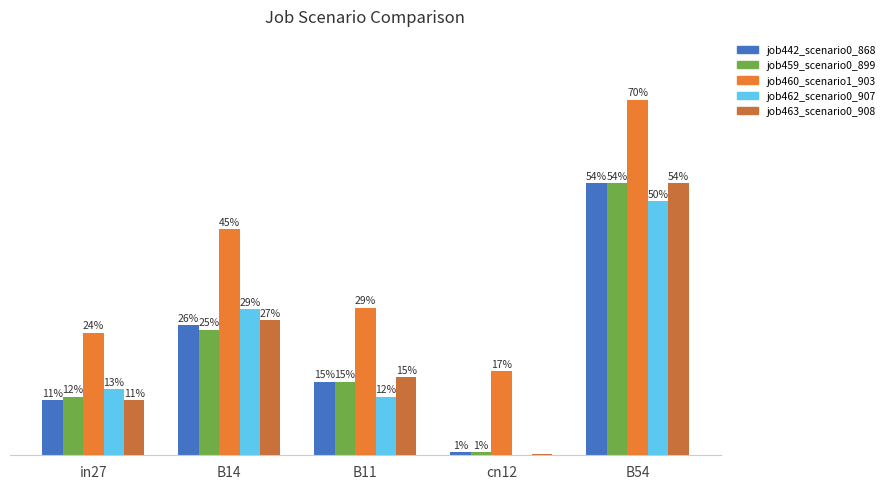

Are the bars grouped side by side (vs. stacked)?

Yes